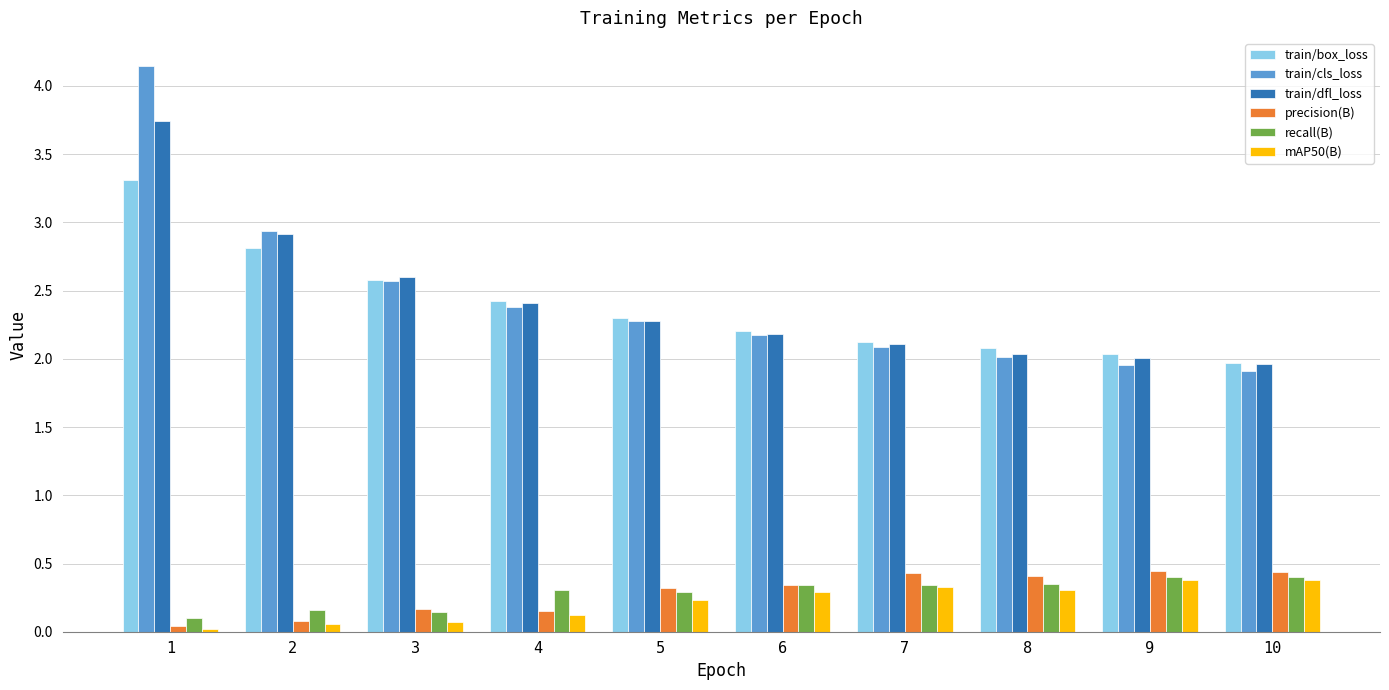

What is the highest value of the train/box_loss series?

3.3